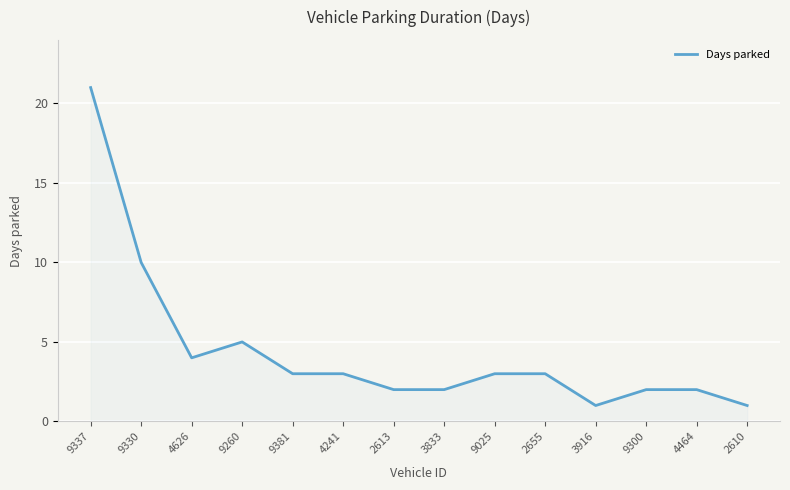

Is it true that the value at 4241 is 5?

False